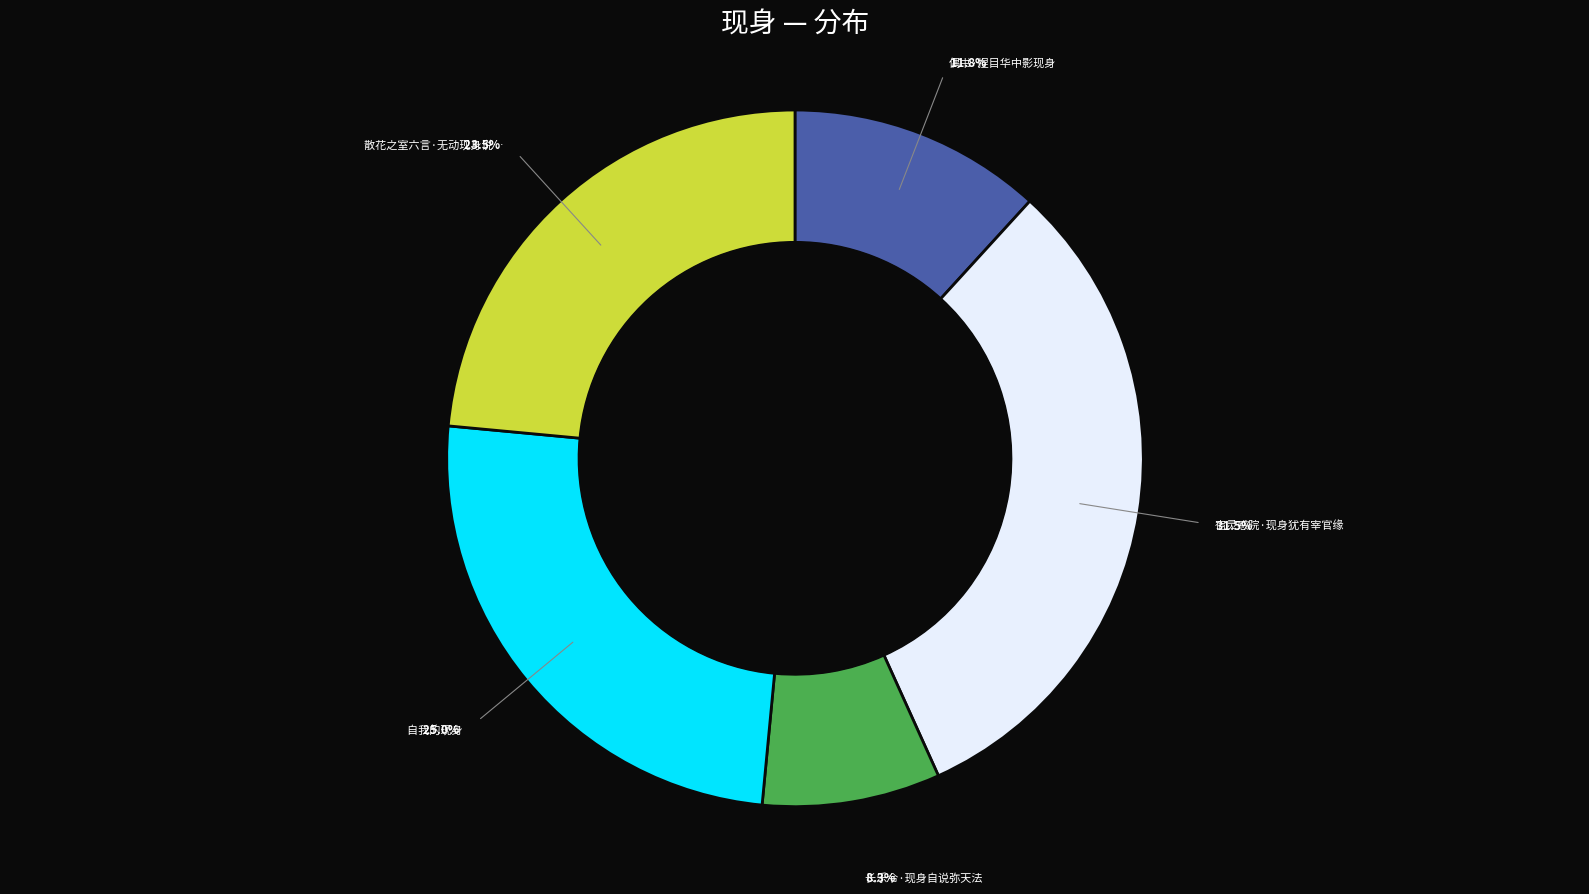

Is there a majority slice in this chart?

No